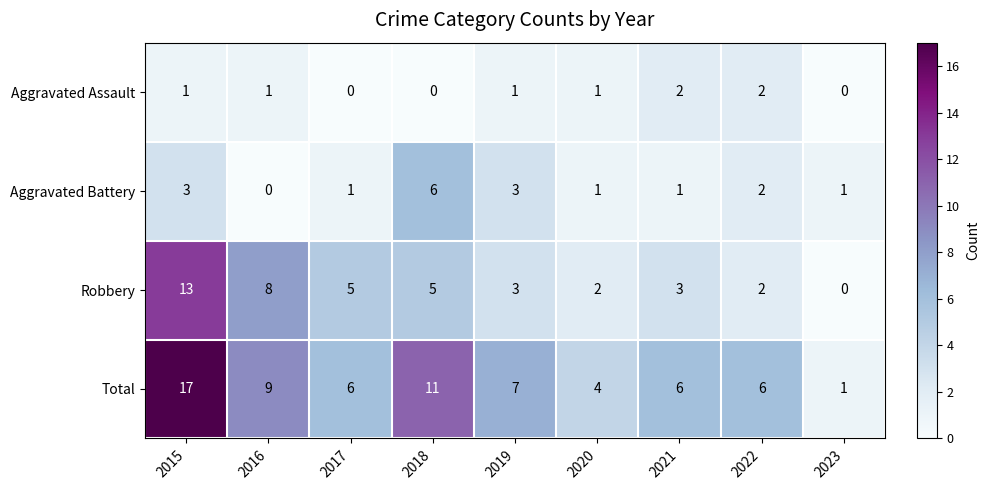

Between 2015 and 2016, which series saw the biggest shift?

Total